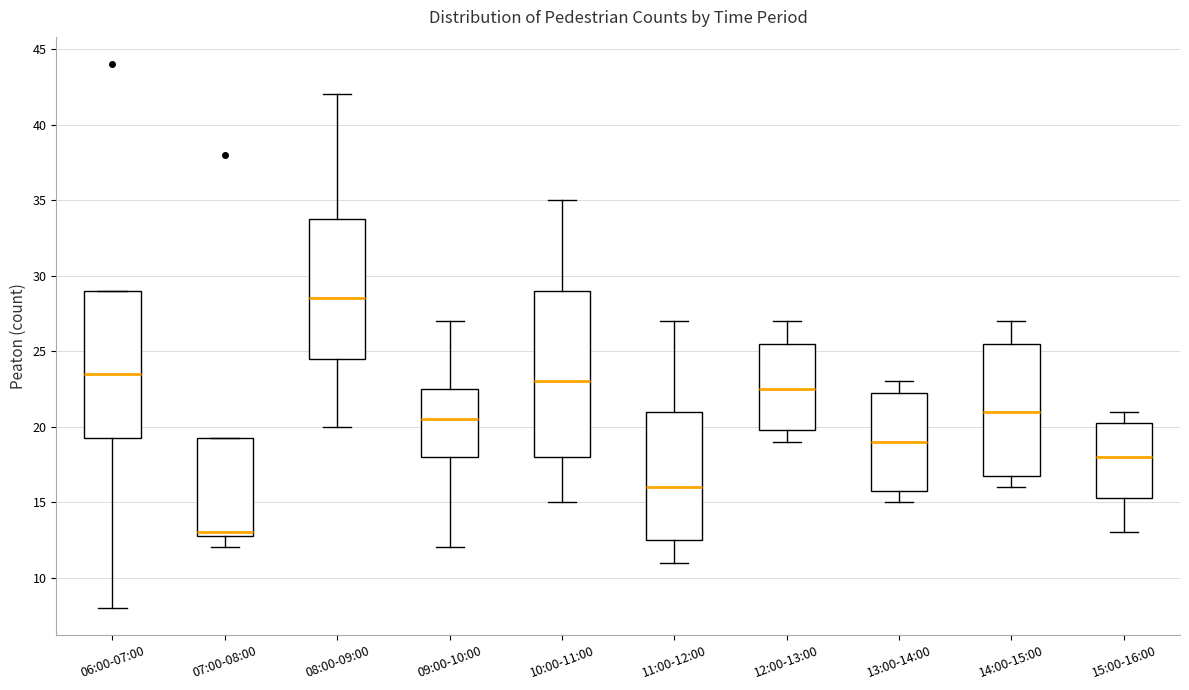

Reading left to right, read every box against the y-axis: the position of its median line, the range the box covers, and the ends of its whiskers. The values are not printed on the chart, so give them approximately, as read against the axis.

06:00-07:00: median 23.5, box 19.5 to 29.0, whiskers 8.0 to 29.0
07:00-08:00: median 13.0 (just above the box's lower edge), box 13.0 to 19.5, whiskers 12.0 to 19.5
08:00-09:00: median 28.5, box 24.5 to 34.0, whiskers 20.0 to 42.0
09:00-10:00: median 20.5, box 18.0 to 22.5, whiskers 12.0 to 27.0
10:00-11:00: median 23.0, box 18.0 to 29.0, whiskers 15.0 to 35.0
11:00-12:00: median 16.0, box 12.5 to 21.0, whiskers 11.0 to 27.0
12:00-13:00: median 22.5, box 20.0 to 25.5, whiskers 19.0 to 27.0
13:00-14:00: median 19.0, box 16.0 to 22.5, whiskers 15.0 to 23.0
14:00-15:00: median 21.0, box 17.0 to 25.5, whiskers 16.0 to 27.0
15:00-16:00: median 18.0, box 15.5 to 20.5, whiskers 13.0 to 21.0